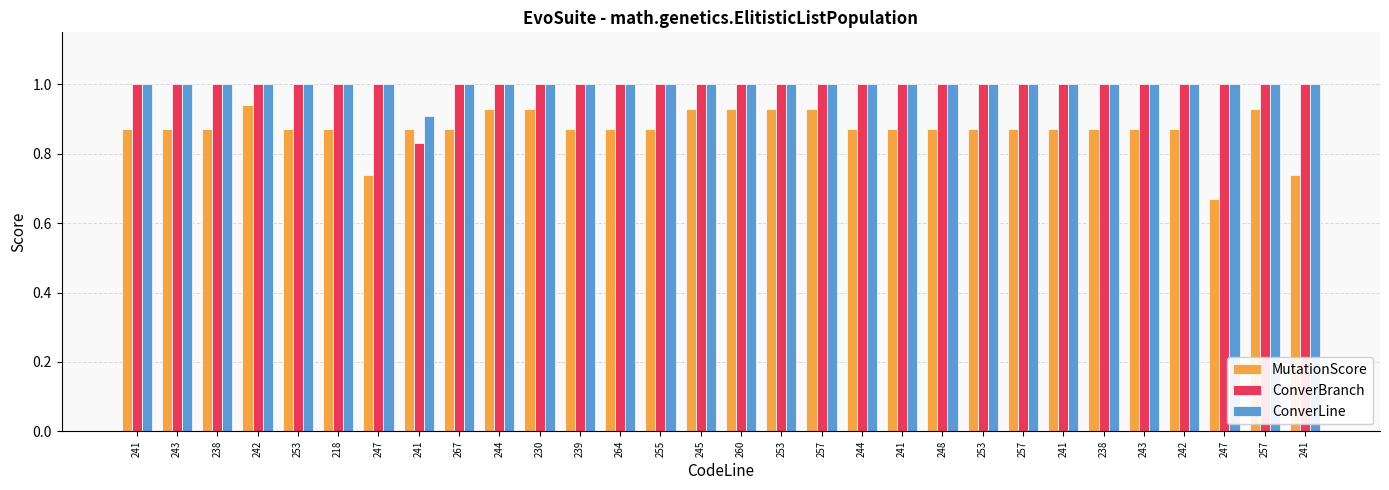

What is the label of the 22nd bar from the left?

253